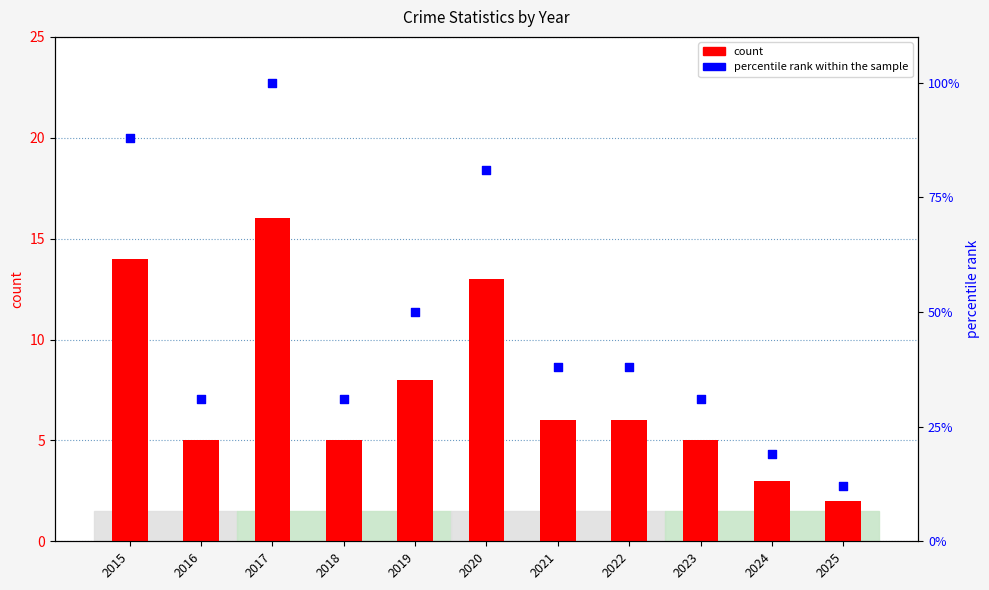

What are all the series names shown in the legend?

count, percentile rank within the sample